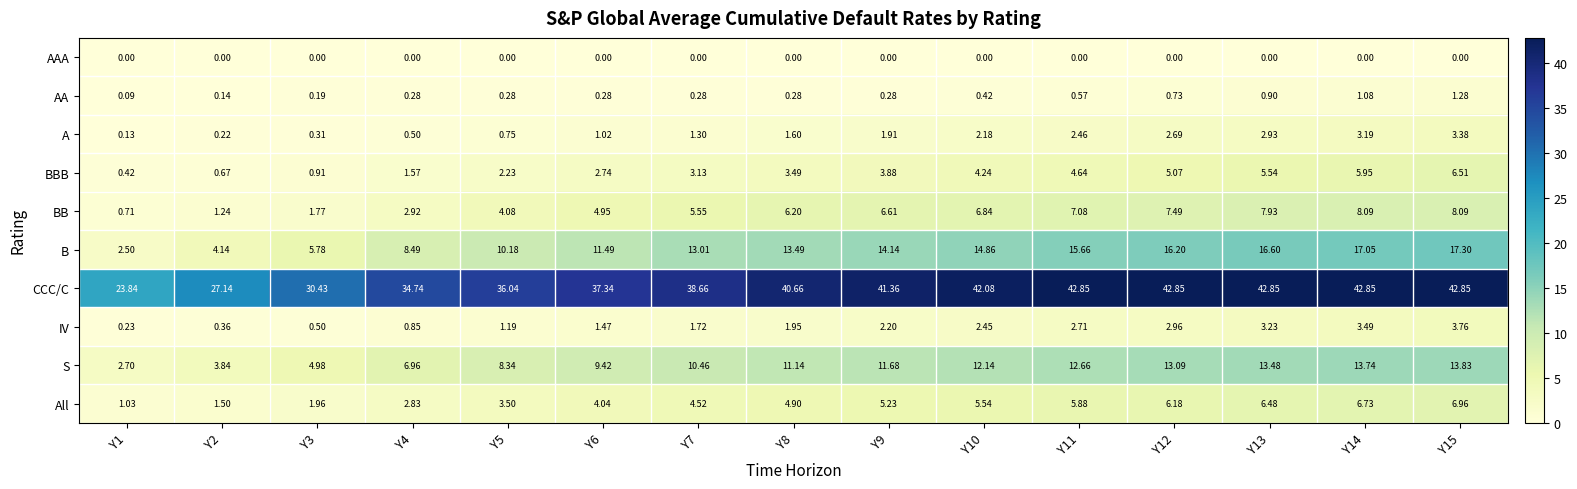

Rank the series at Y12 from lowest to highest value.

AAA, AA, A, IV, BBB, All, BB, S, B, CCC/C